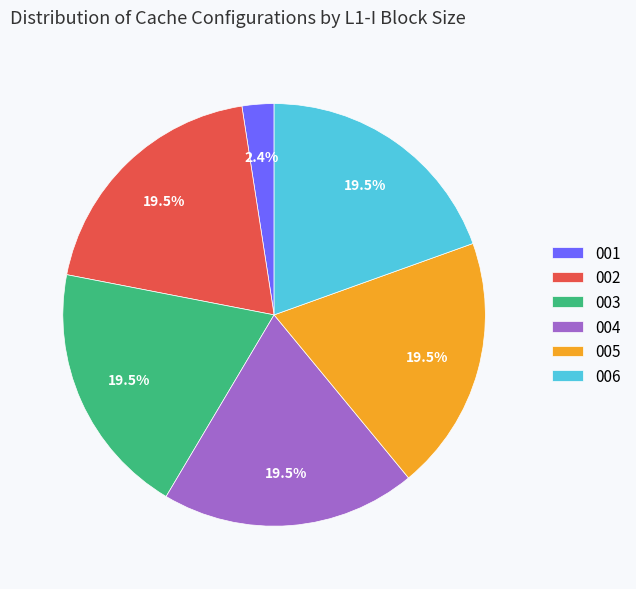

Does 001 represent more than half of the total?

No